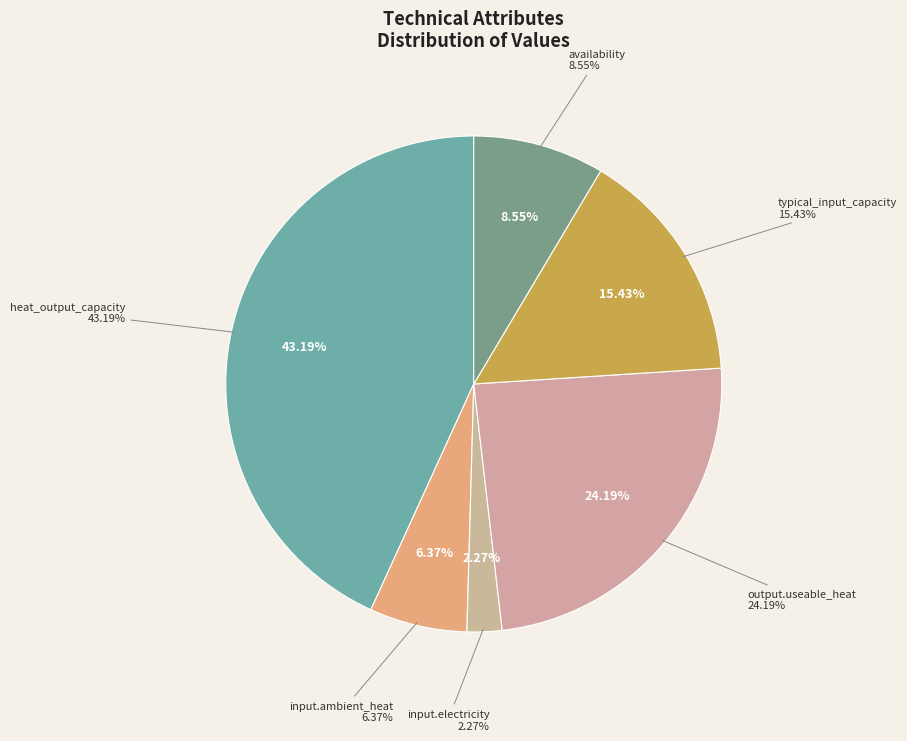

Is there any slice that represents more than half of the pie?

No